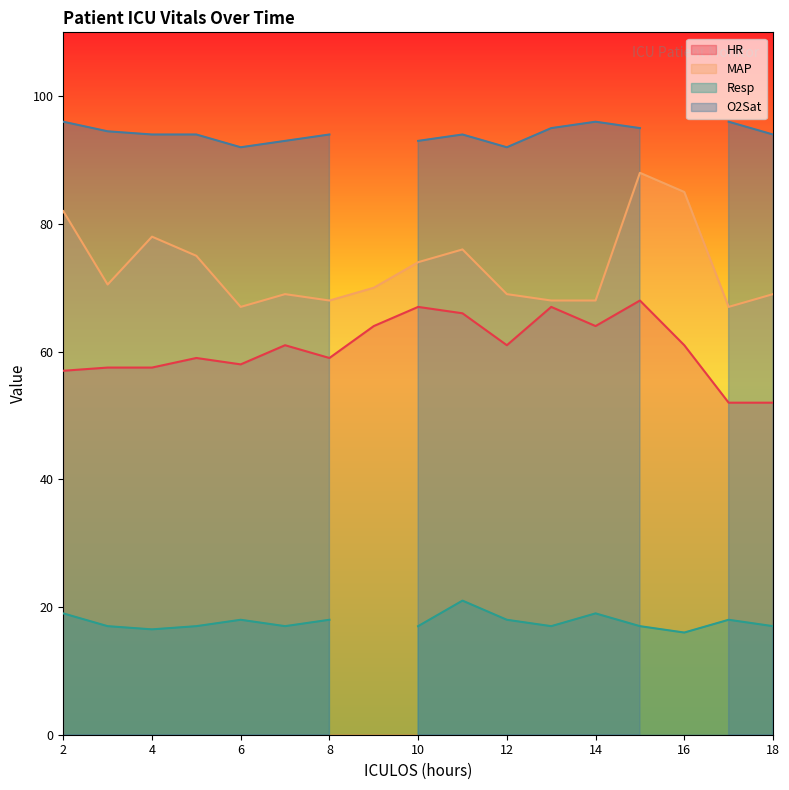

What is the value of the MAP point at the 3rd from the left?

78.0